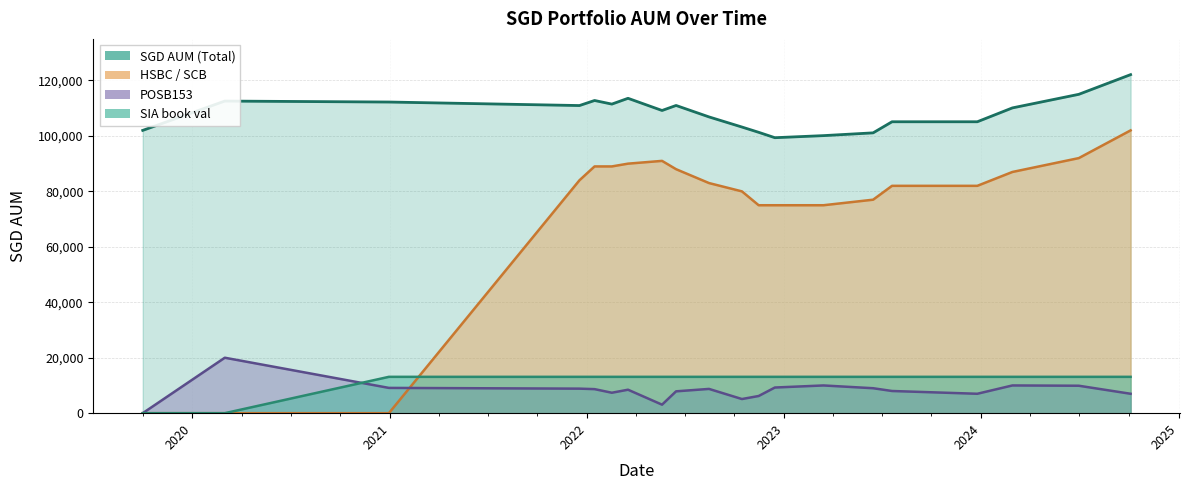

What are all the series names shown in the legend?

SGD AUM (Total), HSBC / SCB, POSB153, SIA book val